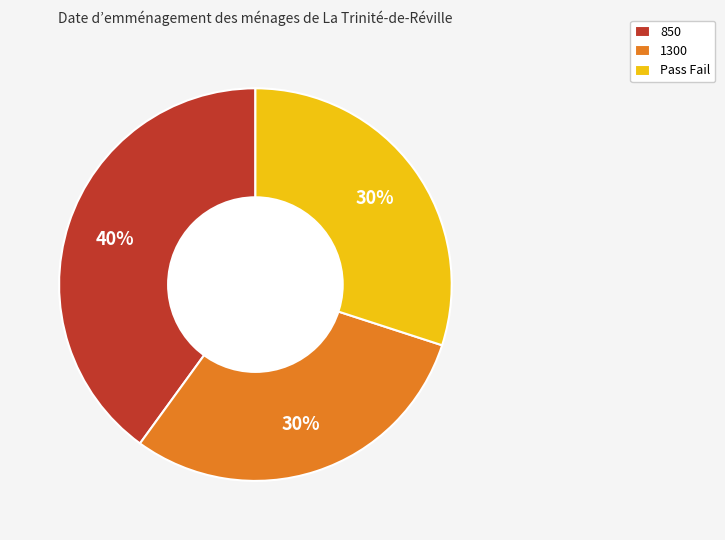

How many slices are in this pie chart?

3